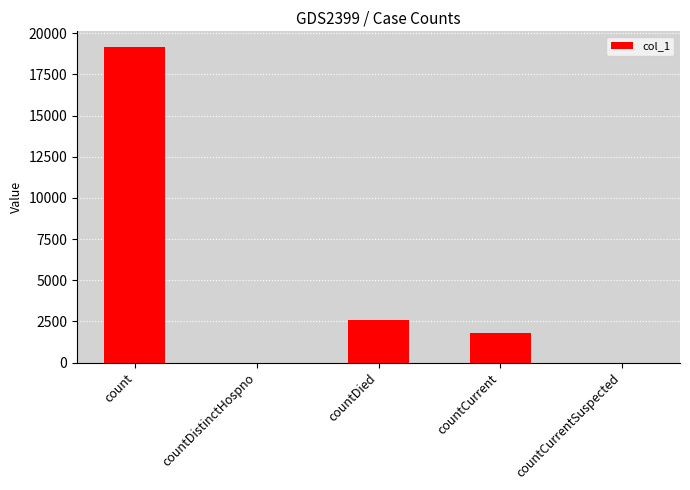

What is the maximum value shown in the chart?

19155